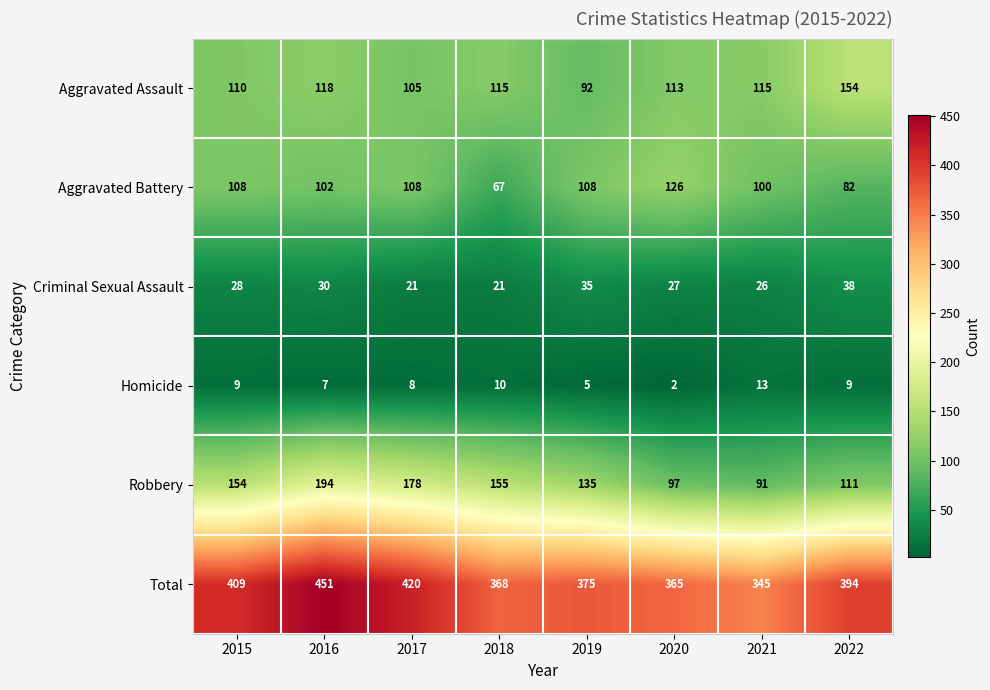

Which series has the largest range (max minus min)?

Total